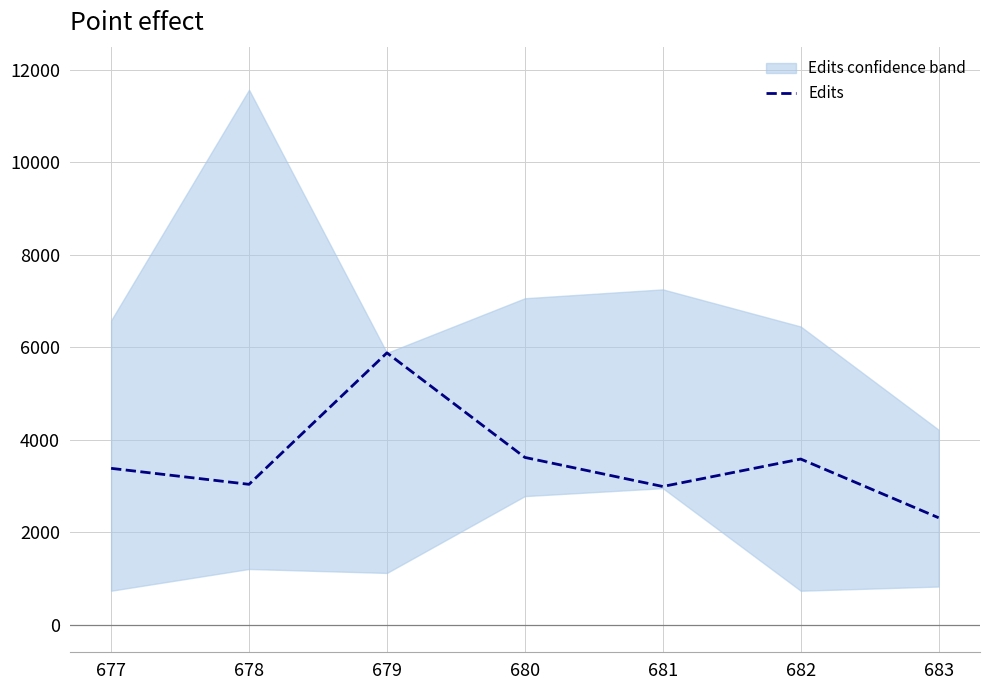

Is this an area chart (filled region under the line)?

No